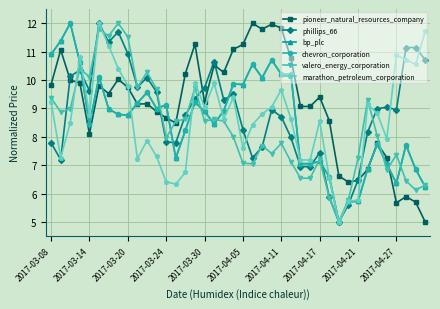

Reading left to right, list all the values displayed in this chart.

pioneer_natural_resources_company: 9.8	11.1	10.0	9.9	8.1	9.8	9.5	10.0	9.7	9.2	9.2	8.9	8.7	8.5	10.2	11.3	9.2	10.5	10.3	11.1	11.3	12.0	11.8	12.0	11.8	10.8	9.1	9.1	9.4	8.6	6.6	6.4	6.5	6.8	7.8	7.3	5.7	5.9	5.7	5.0
phillips_66: 7.8	7.2	10.1	10.3	9.6	12.0	11.3	11.7	10.9	9.7	10.1	9.6	7.8	7.8	8.8	9.3	9.7	10.6	9.3	9.5	8.3	7.3	7.6	9.0	8.7	8.0	6.9	6.9	7.4	5.9	5.0	5.6	6.5	8.2	9.0	9.0	9.0	11.1	11.1	10.7
bp_plc: 10.9	11.4	12.0	10.6	8.4	10.1	9.0	8.8	8.8	9.2	9.6	9.0	9.1	7.2	8.2	9.2	8.9	8.4	8.9	9.9	9.8	10.6	10.1	10.7	10.2	10.2	7.1	7.1	7.1	6.6	5.0	5.7	5.7	6.9	7.7	7.0	6.4	7.7	6.9	6.2
chevron_corporation: 10.9	11.4	12.0	10.6	8.4	10.1	9.0	8.8	8.8	9.2	9.6	9.0	9.1	7.2	8.2	9.2	8.9	8.4	8.9	9.9	9.8	10.6	10.1	10.7	10.2	10.2	7.1	7.1	7.1	6.6	5.0	5.7	5.7	6.9	7.7	7.0	6.4	7.7	6.9	6.2
valero_energy_corporation: 9.4	8.9	9.0	10.4	10.1	11.8	11.5	12.0	11.5	9.7	10.3	9.7	8.0	8.5	8.6	9.7	8.5	8.6	8.5	8.0	7.1	7.0	7.7	7.4	7.8	7.1	6.5	6.5	7.2	5.9	5.0	5.8	7.3	9.3	8.0	6.8	7.4	6.4	6.1	6.3
marathon_petroleum_corporation: 9.2	7.3	8.5	10.8	8.8	12.0	11.2	10.4	9.8	7.2	7.9	7.3	6.4	6.3	6.7	9.9	9.1	9.9	8.6	9.4	7.6	8.4	8.8	9.1	9.7	8.6	7.2	7.2	8.6	6.6	5.0	5.7	5.8	9.2	8.8	7.9	10.9	10.7	10.5	11.7